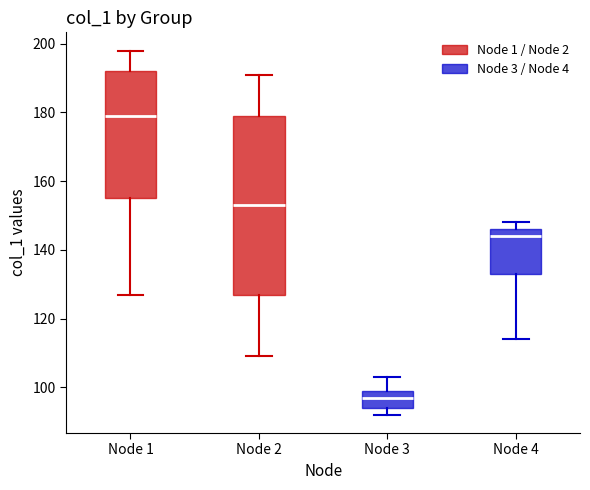

Reading left to right, transcribe this box plot: for each box, give where its median line is, the range the box spans, and where its two whiskers end, as read against the y-axis. The values are not printed on the chart, so give them approximately, as read against the axis.

Node 1: median 180, box 156 to 192, whiskers 128 to 198
Node 2: median 154, box 128 to 180, whiskers 110 to 192
Node 3: median 98, box 94 to 100, whiskers 92 to 104
Node 4: median 144, box 134 to 146, whiskers 114 to 148